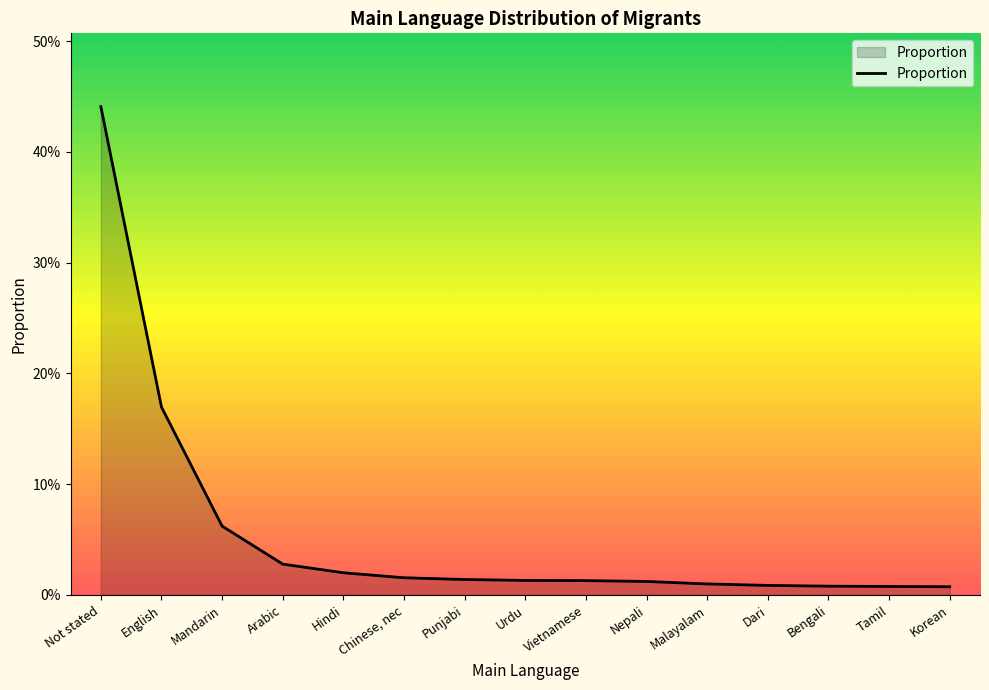

Does the chart display data point markers on the line(s)?

No